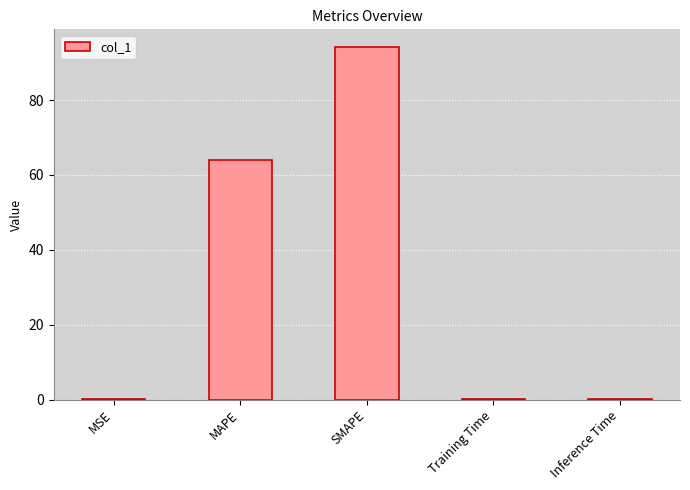

At which label is the value closest to 47?

MAPE